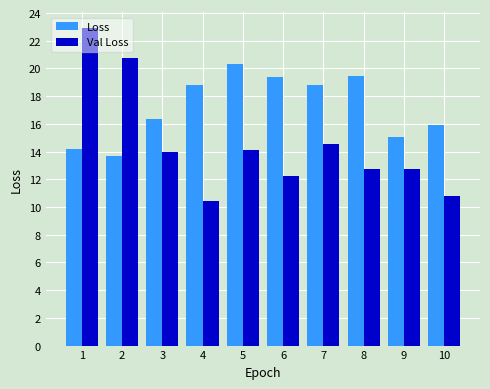

Is it true that Val Loss equals 14.6 at 7?

True